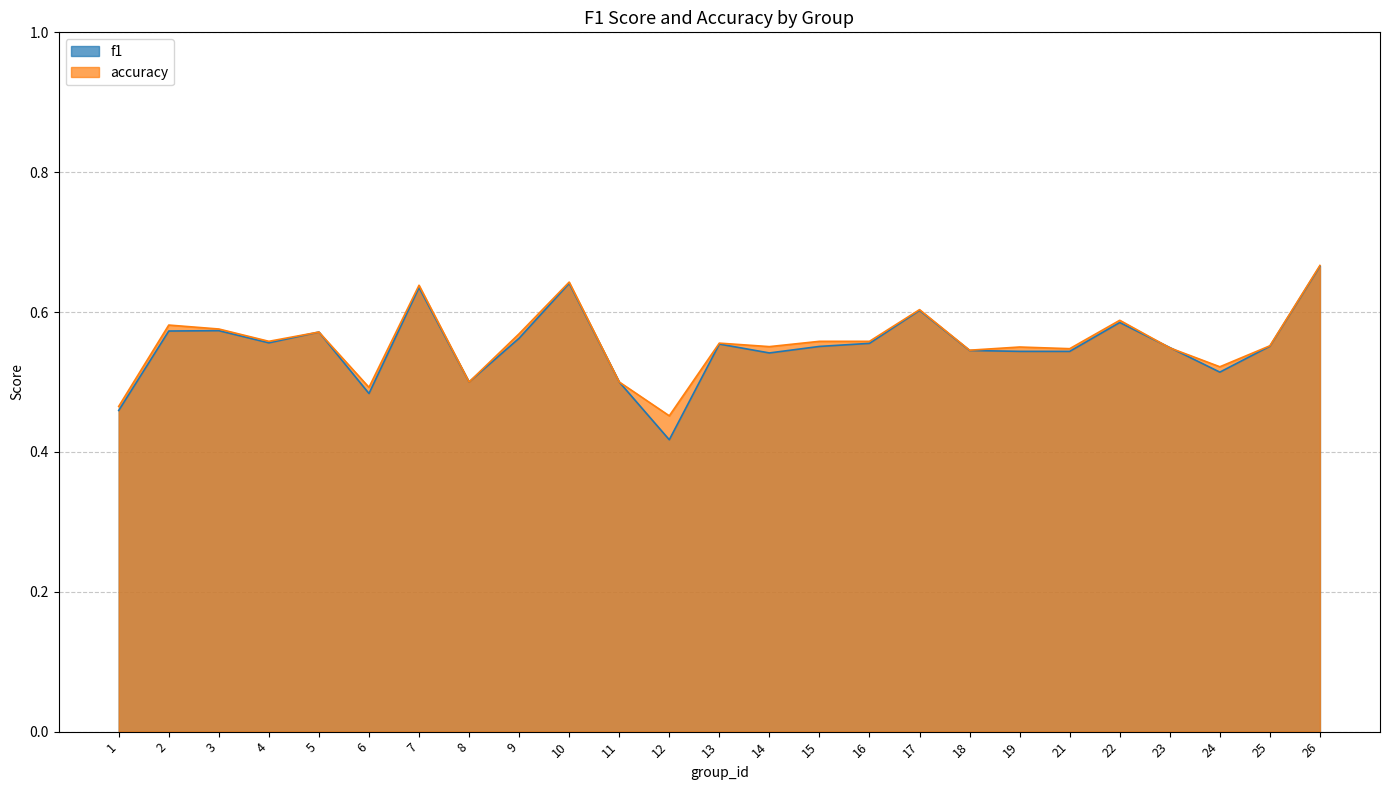

What is the greatest value displayed?

0.7